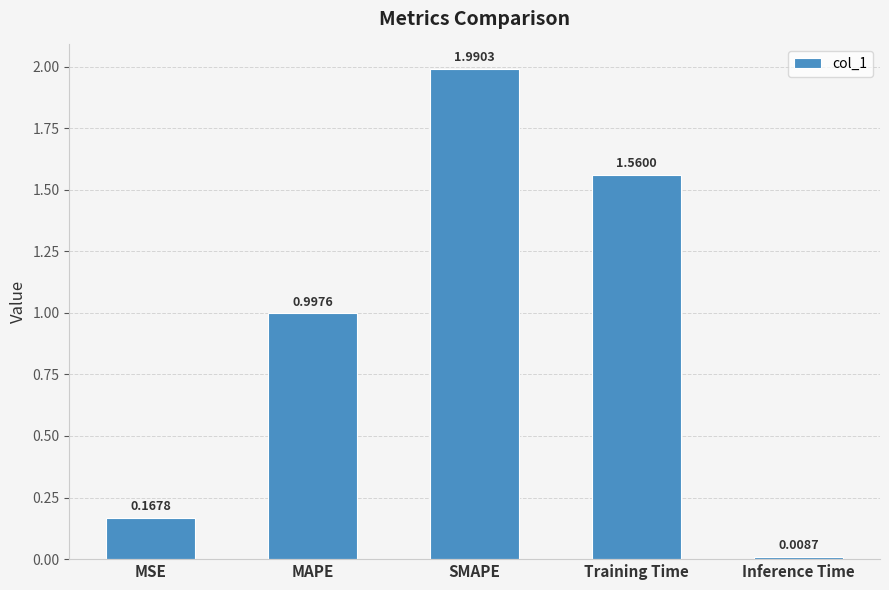

How many bars are there in total?

5